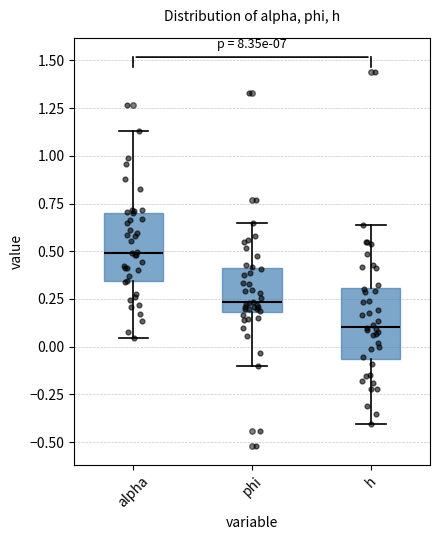

Where is the upper edge of the box for alpha on the y-axis? The values are not printed on the chart, so give them approximately, as read against the axis.

0.70